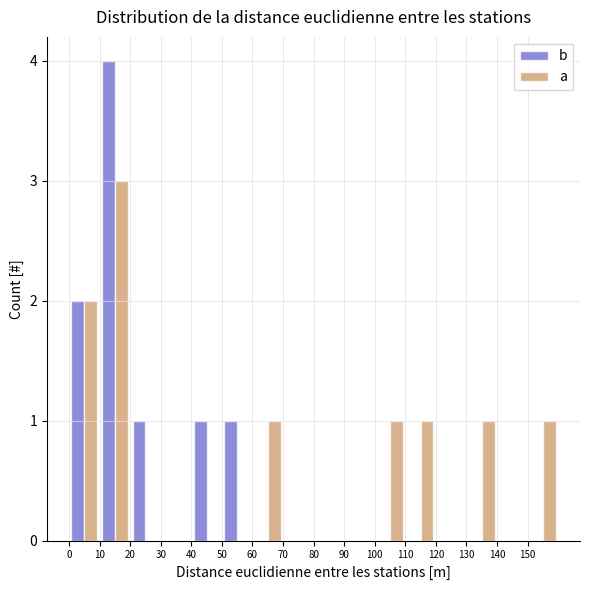

In the a series, which range on the x-axis has the tallest bar?

10 to 20